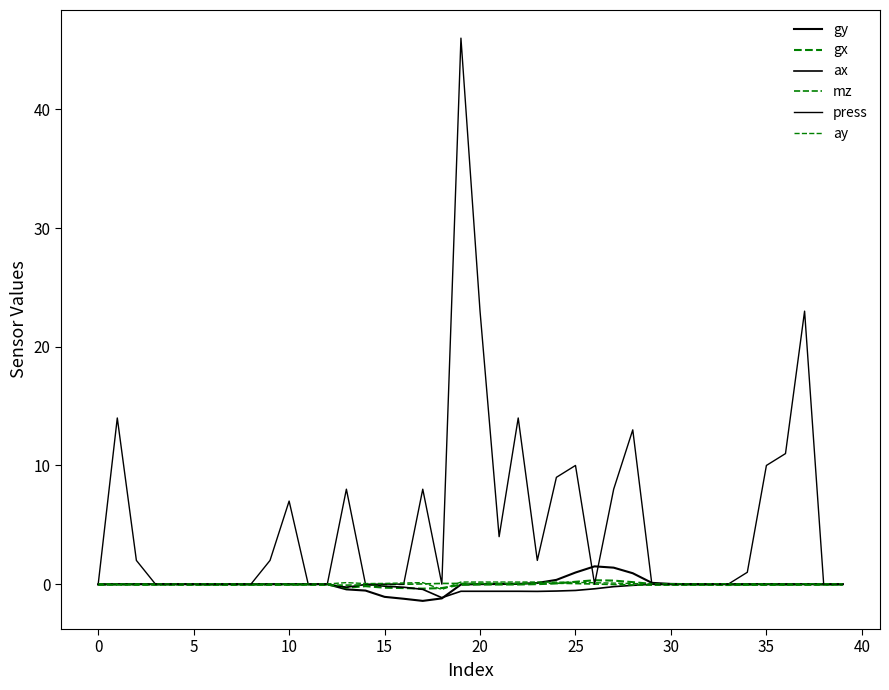

Between which two adjacent categories do ay and mz first intersect?

17 and 18